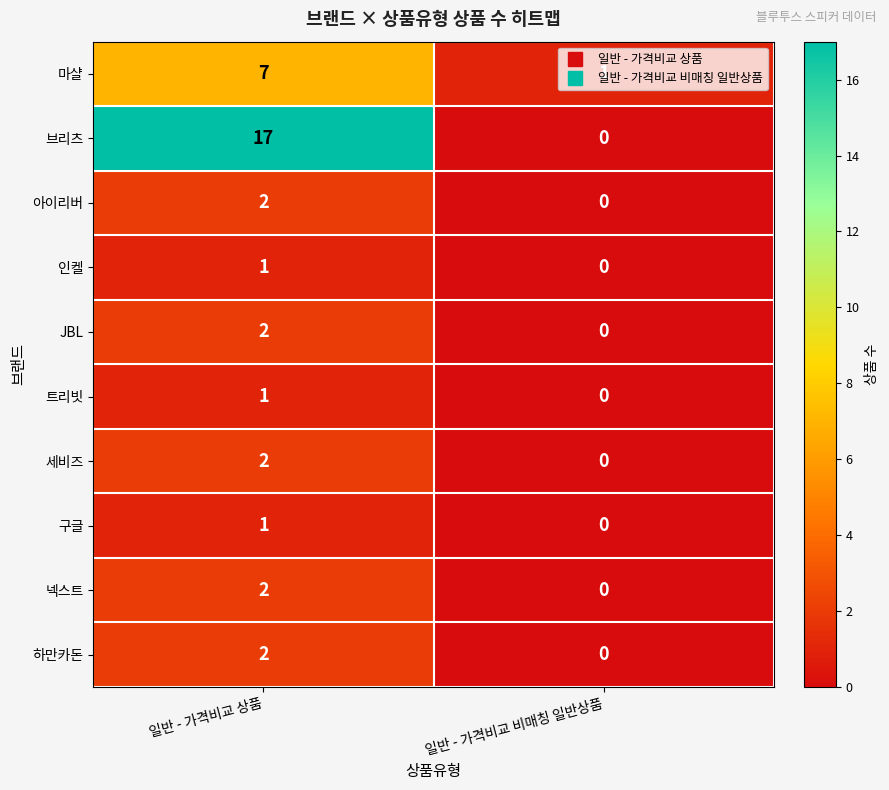

At which label does 마샬 reach its peak?

일반 - 가격비교 상품